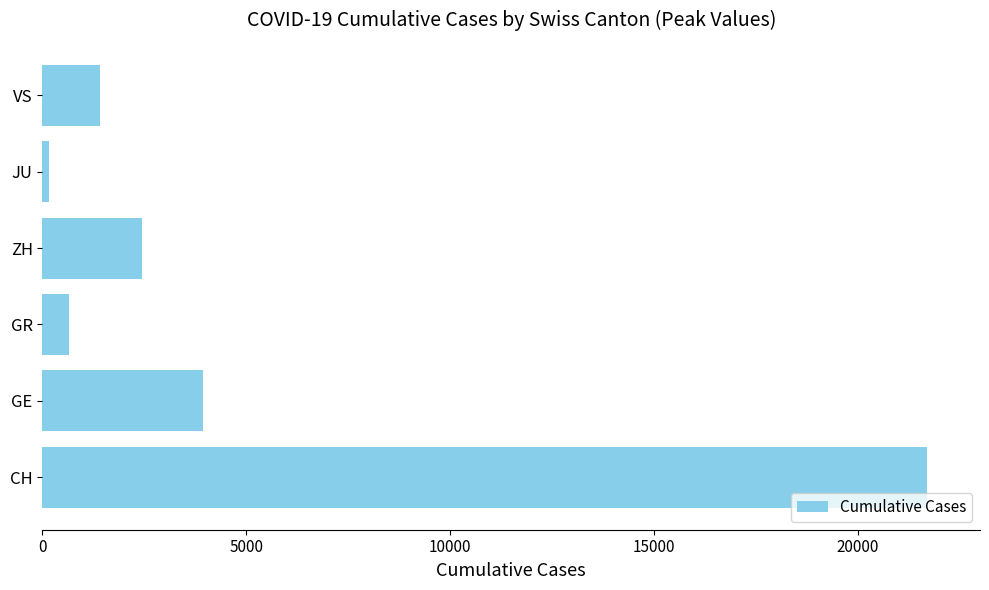

Rank the categories by value from highest to lowest.

CH, GE, ZH, VS, GR, JU